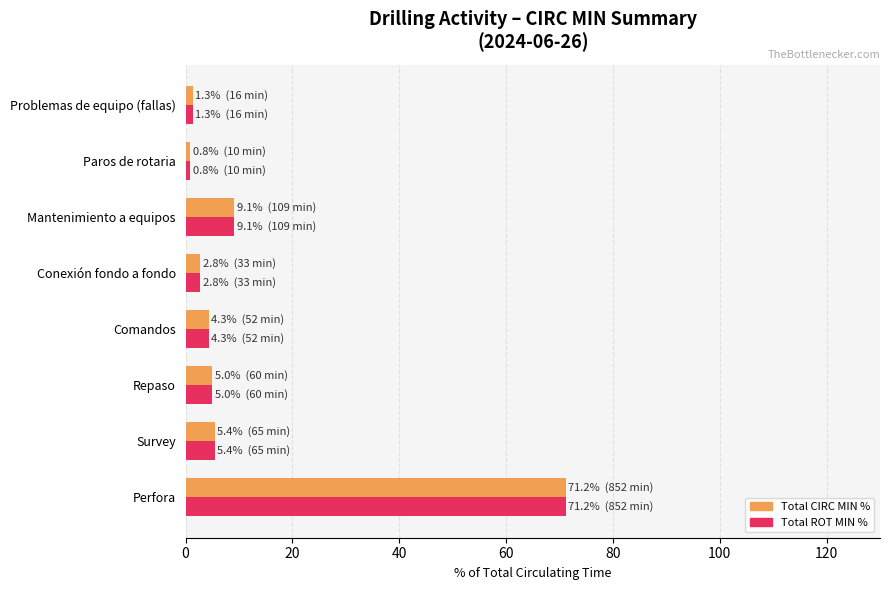

How many values in the Total ROT MIN % series exceed 5?

4